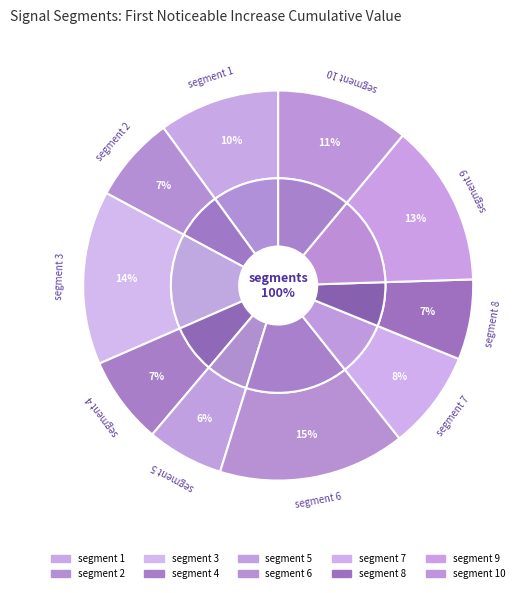

How many slices are in this pie chart?

10